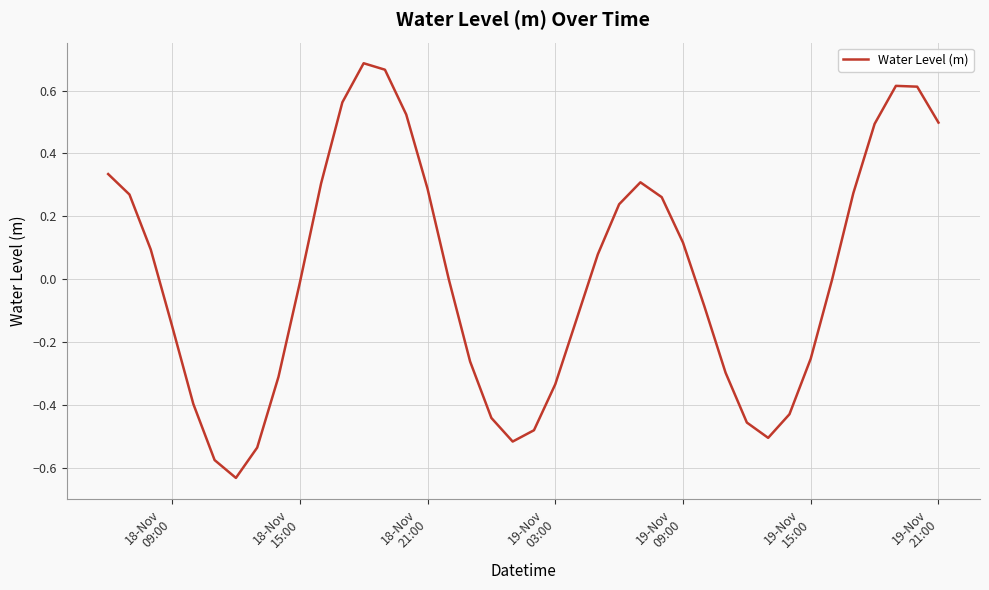

What is the difference between the maximum and minimum values?

1.3